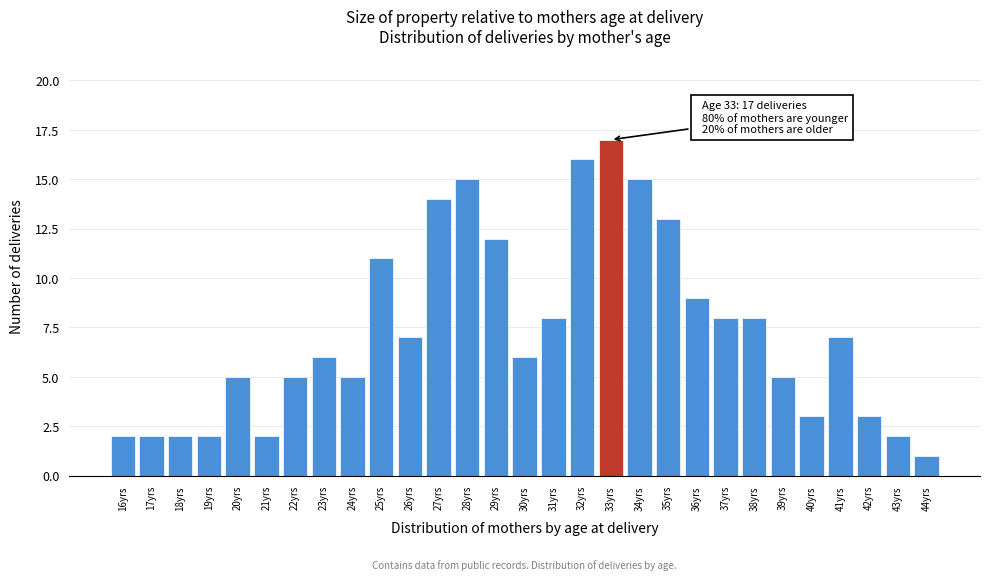

Reading right to left, extract all data points from this chart.

1	2	3	7	3	5	8	8	9	13	15	17	16	8	6	12	15	14	7	11	5	6	5	2	5	2	2	2	2